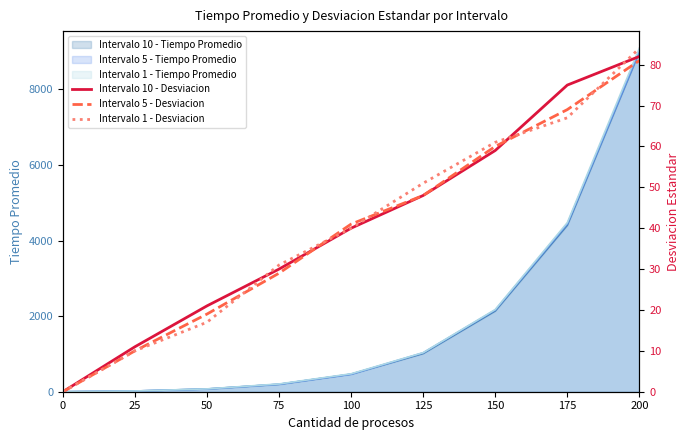

The Intervalo 10 - Tiempo Promedio series shows 3520 at 0. True or false?

False